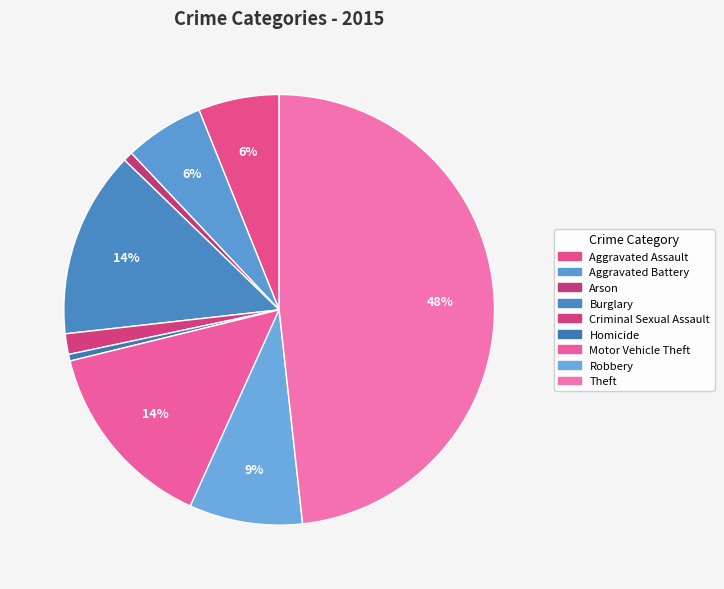

How many slices are in this pie chart?

9